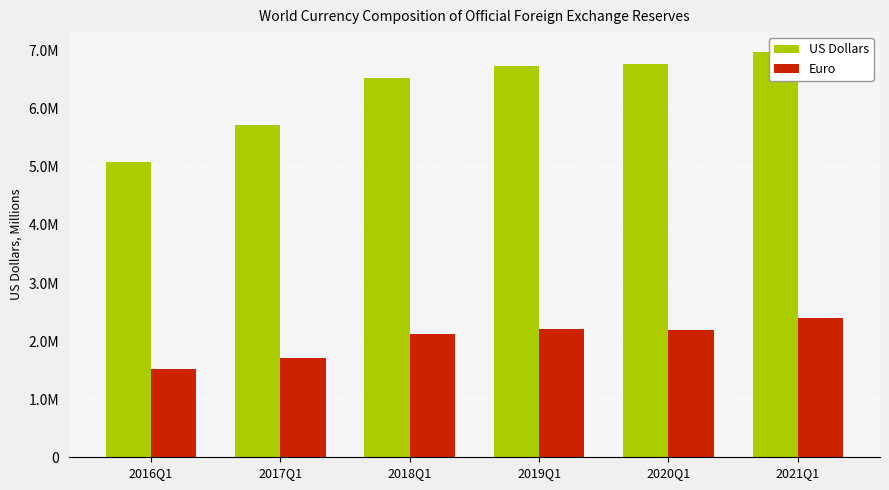

How many series are shown in this chart?

2